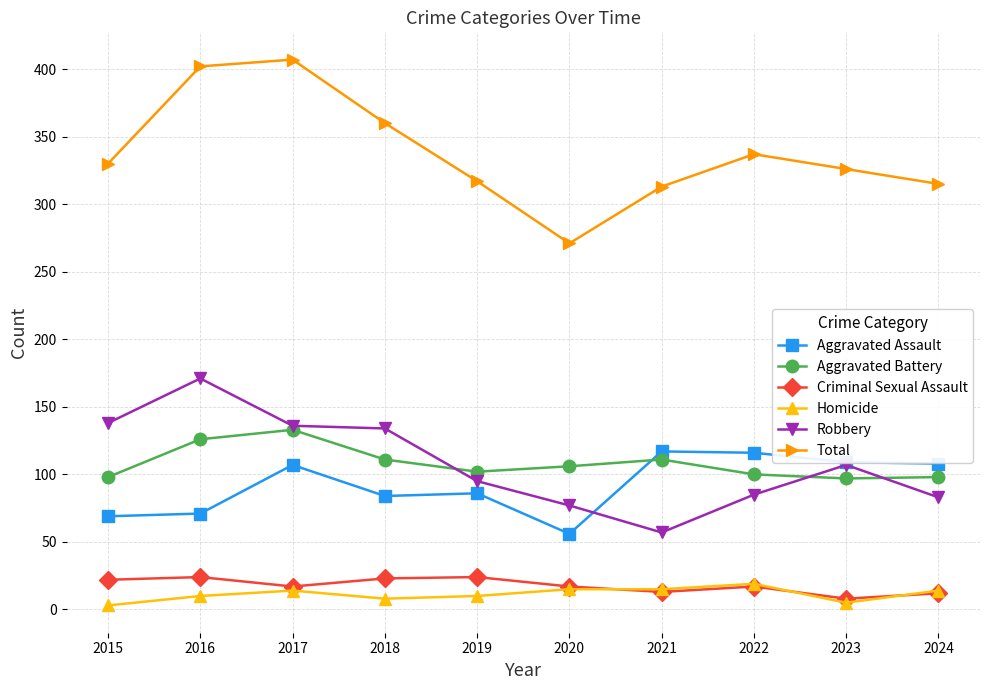

True or false: Criminal Sexual Assault and Aggravated Battery cross at least once.

False